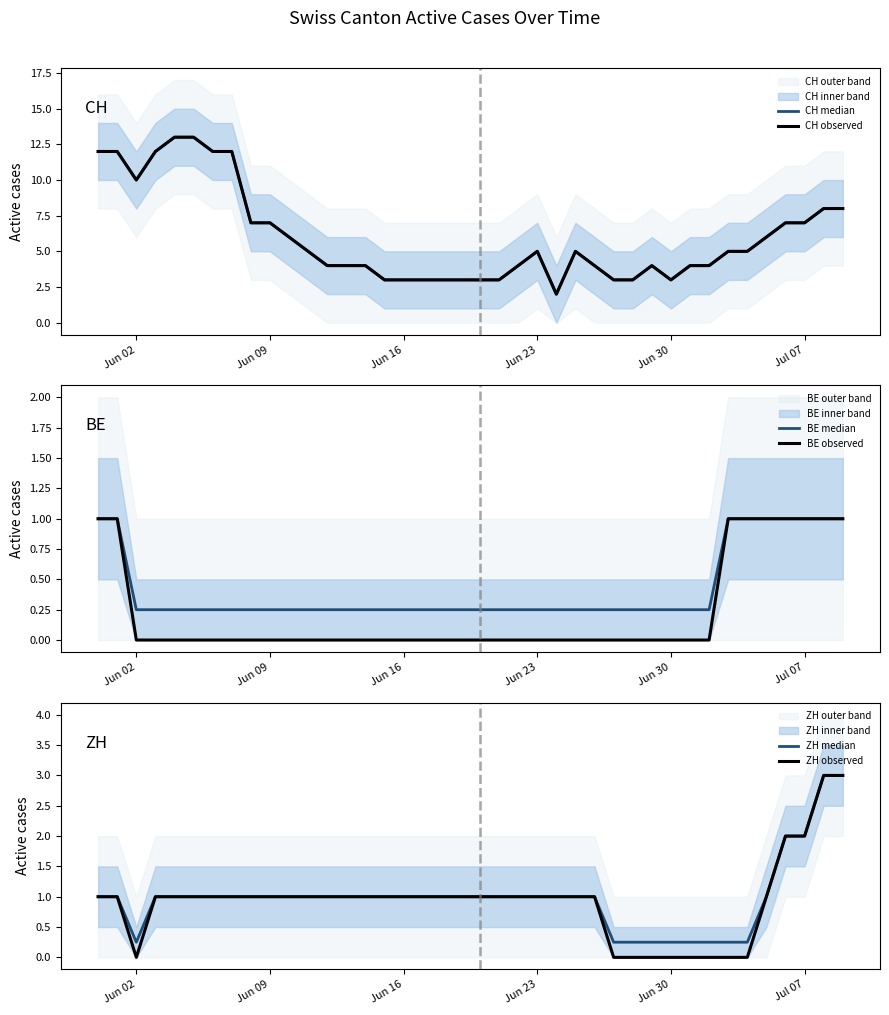

Is this an area chart (filled region under the line)?

No